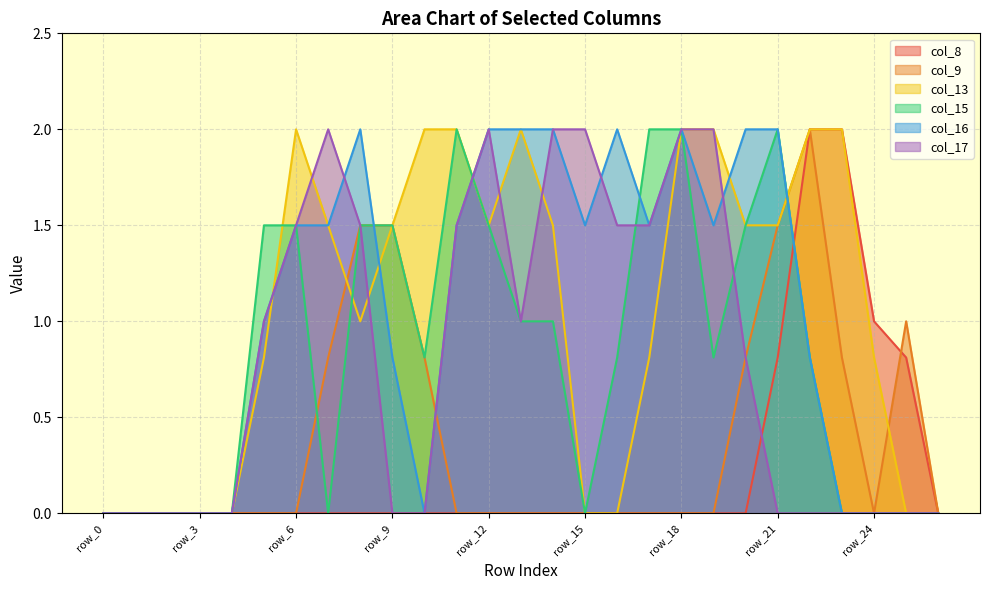

Rank the categories by col_13 value from highest to lowest.

row_6, row_10, row_11, row_13, row_18, row_19, row_22, row_23, row_7, row_9, row_12, row_14, row_20, row_21, row_8, row_5, row_17, row_24, row_0, row_1, row_2, row_3, row_4, row_15, row_16, row_25, row_26